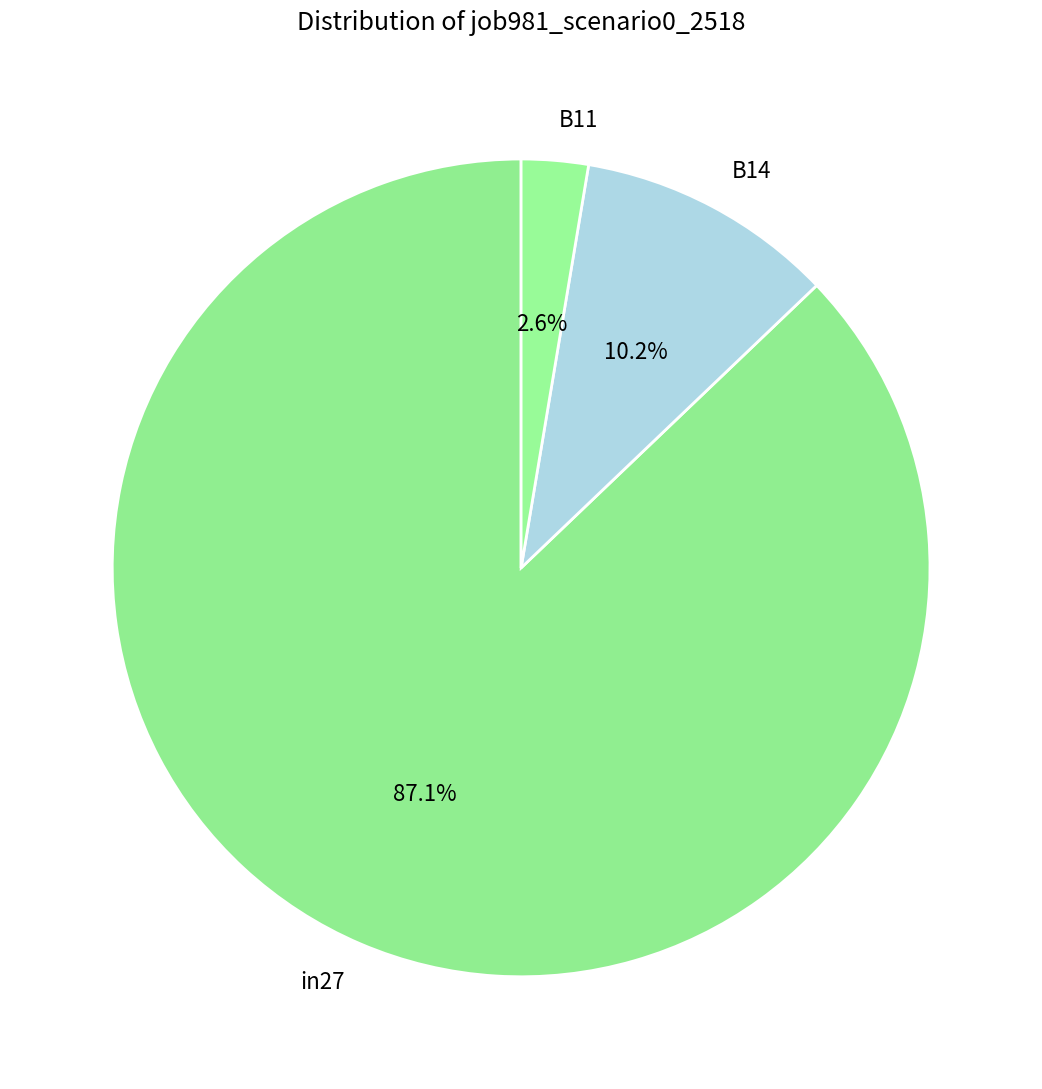

Between in27 and B14, which is larger?

in27